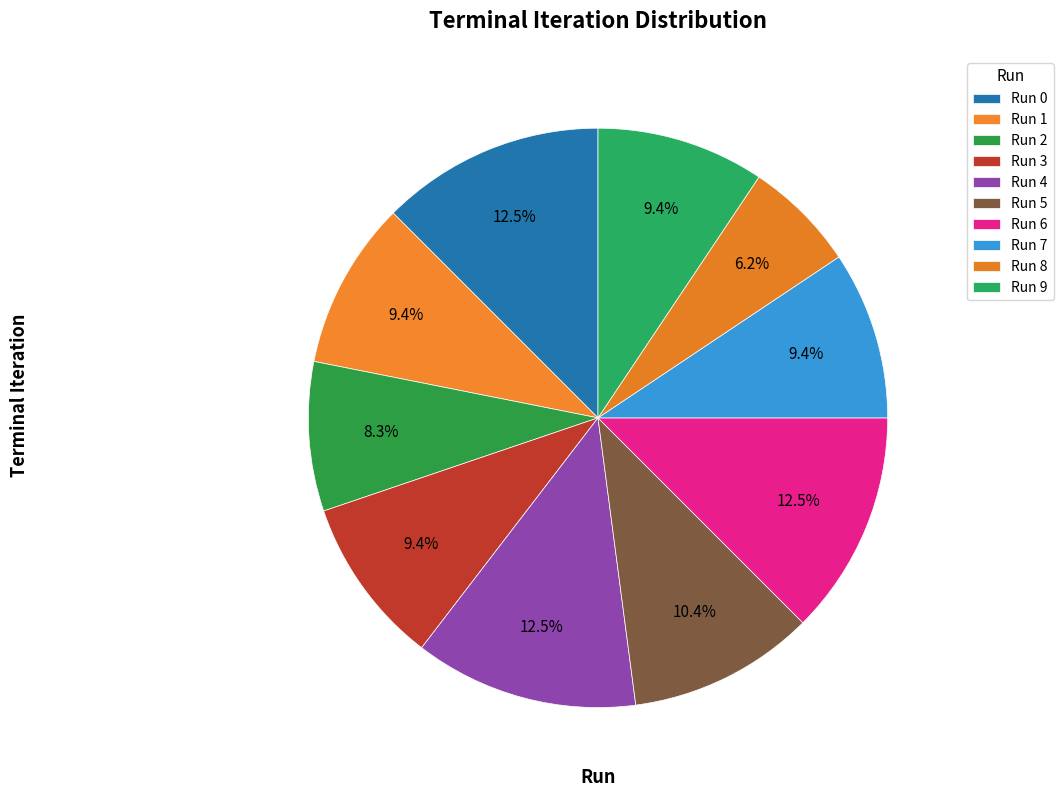

Count the number of slices in the pie.

10